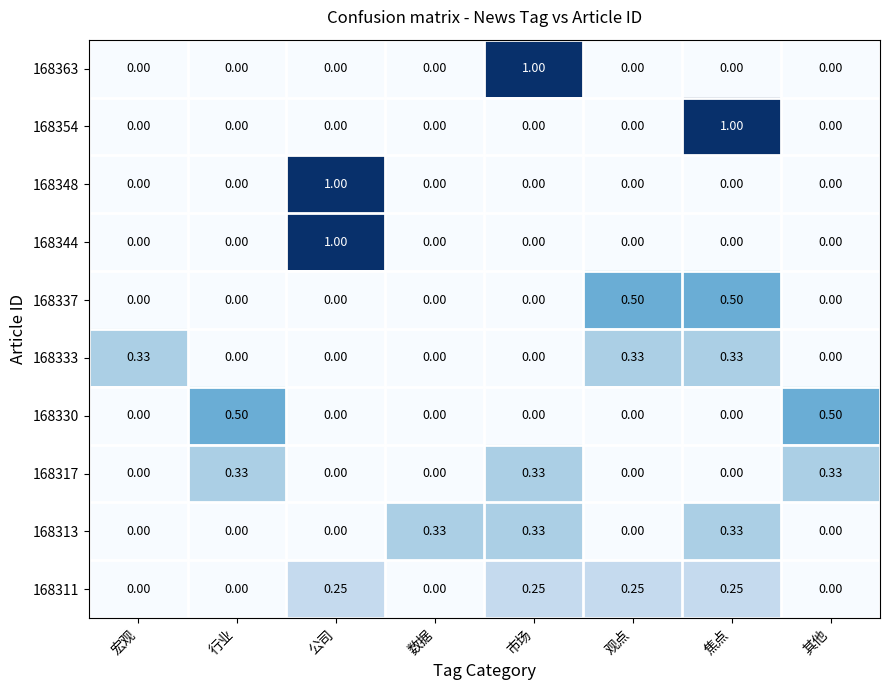

How many data points does each series have?

8